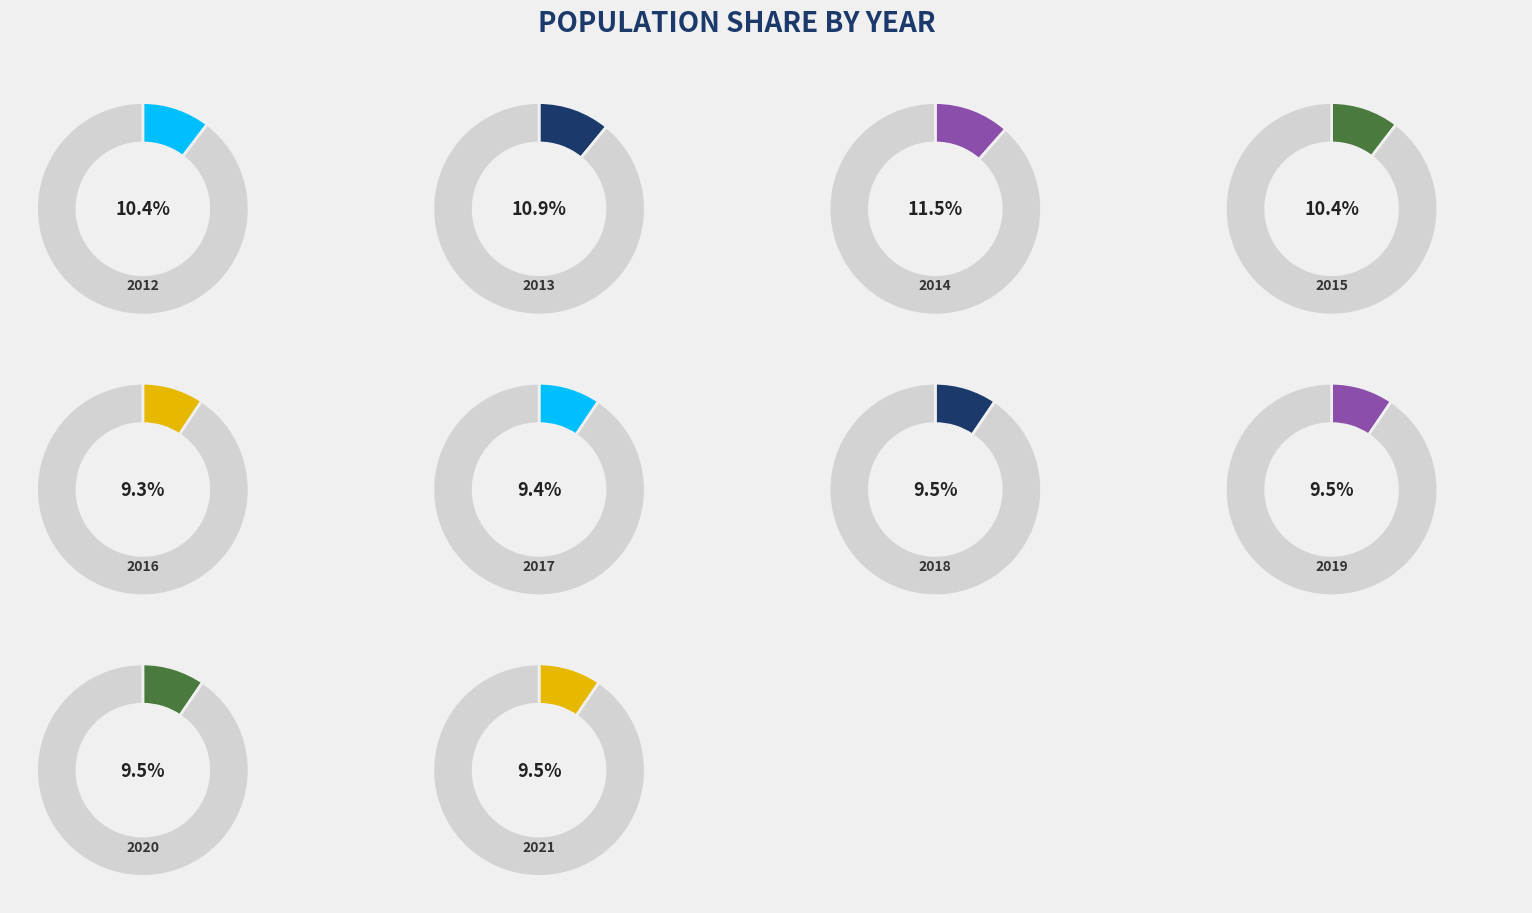

To the nearest percent, what portion does 2016 represent?

9%